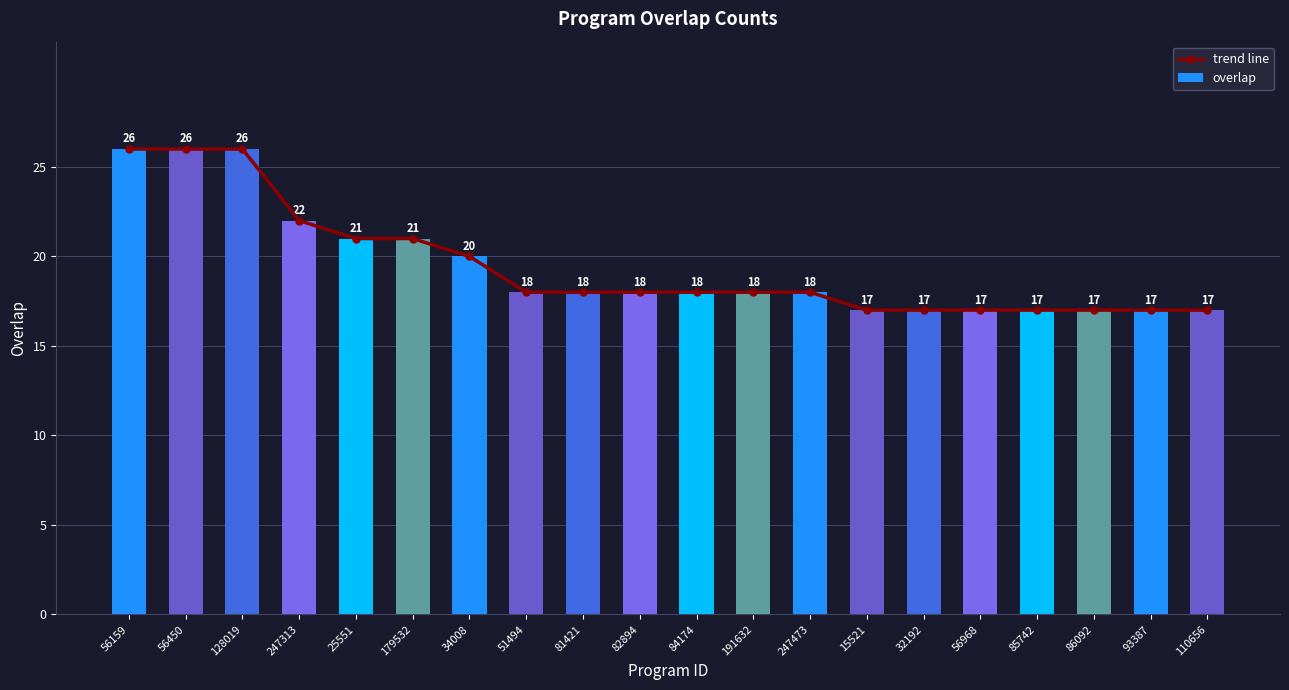

What is the value of the overlap bar at the 12th from the left?

18